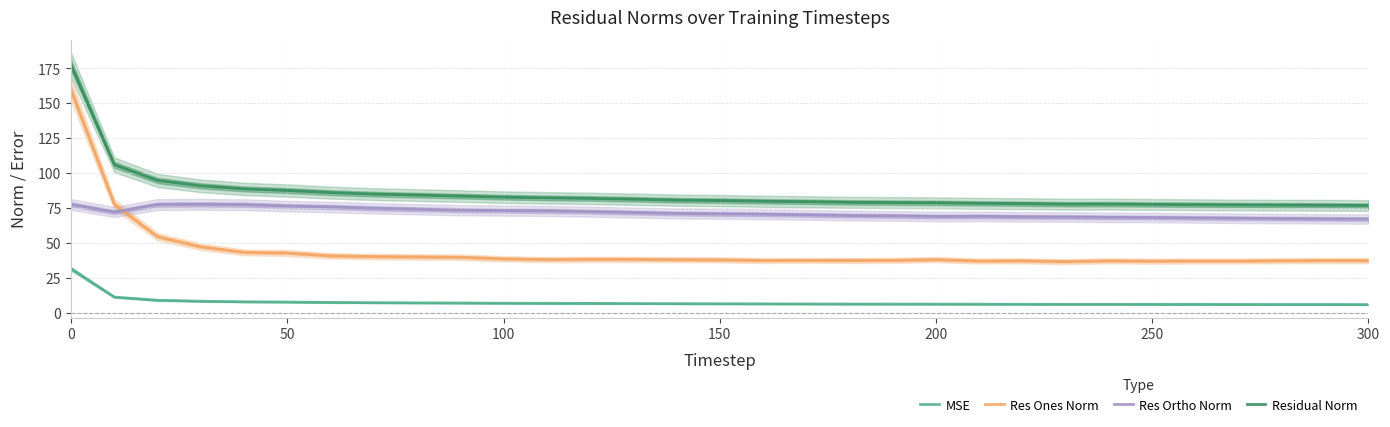

The Residual Norm series shows 80.4 at 150. True or false?

True